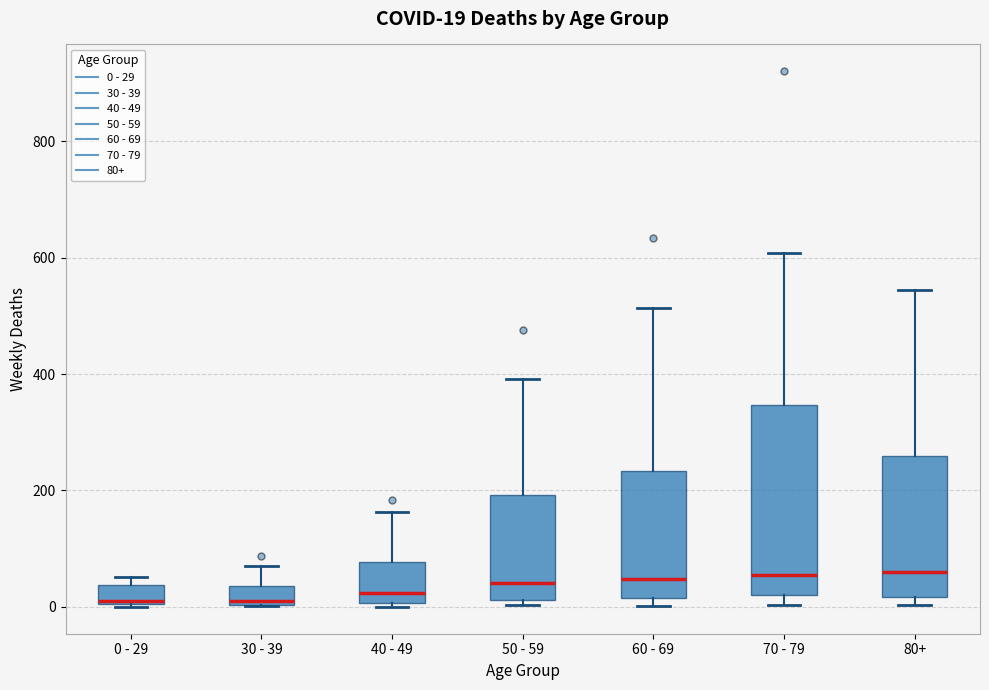

Which box is the tallest, from its lower edge to its upper edge?

70 - 79